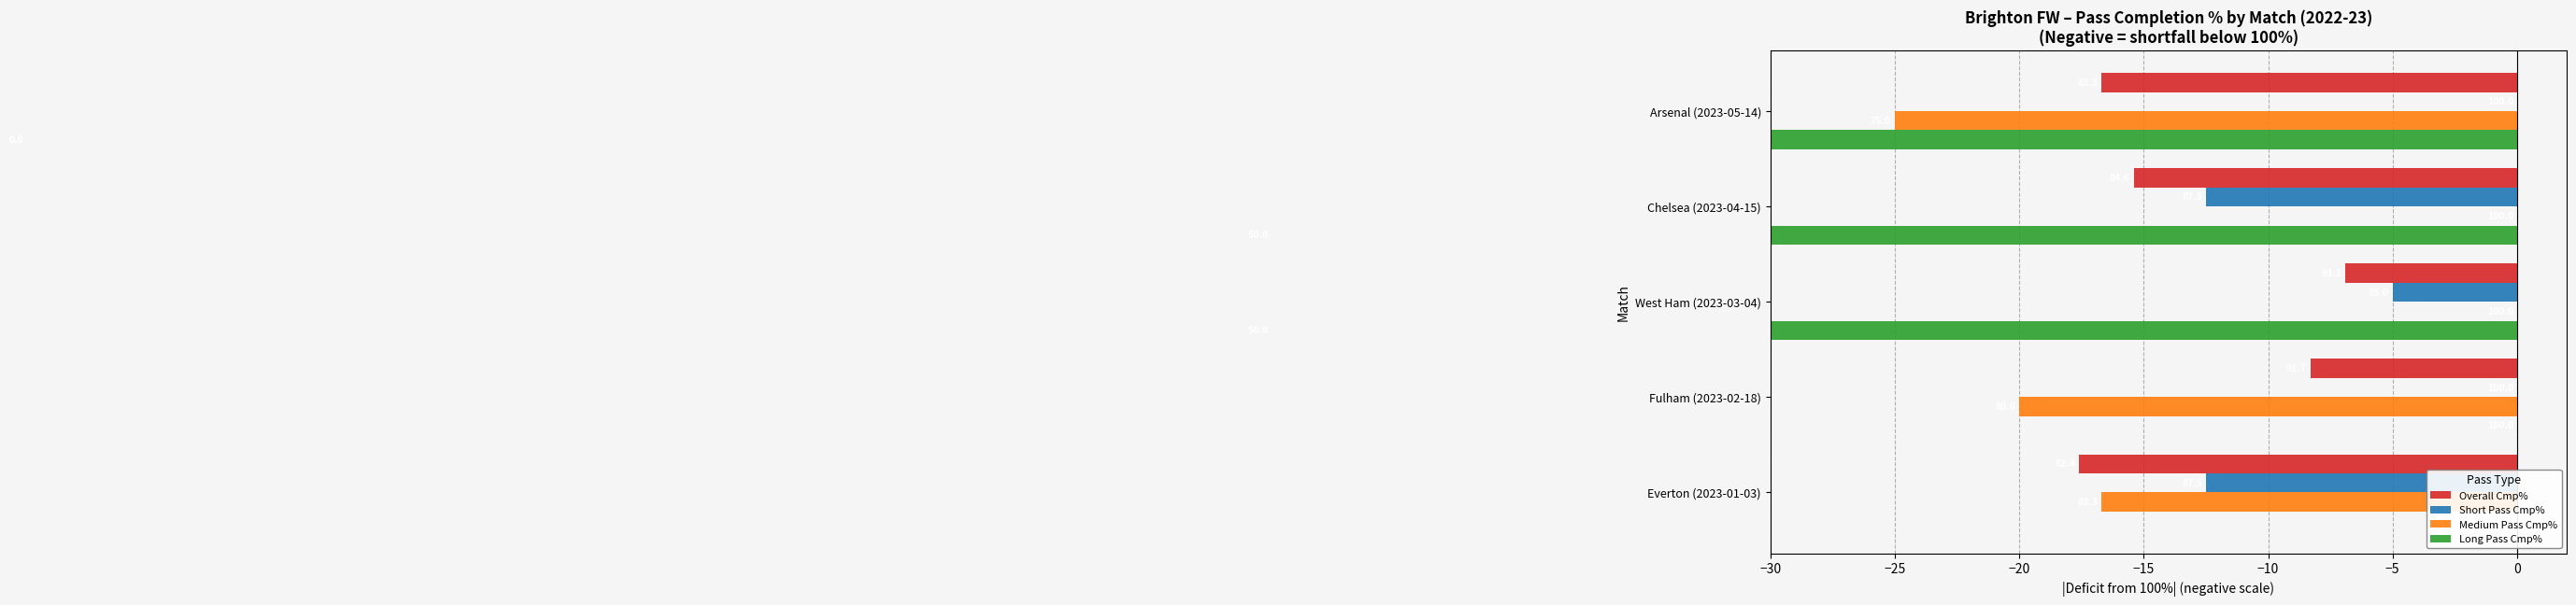

What is the total value across all series at Fulham (2023-02-18)?

-28.3